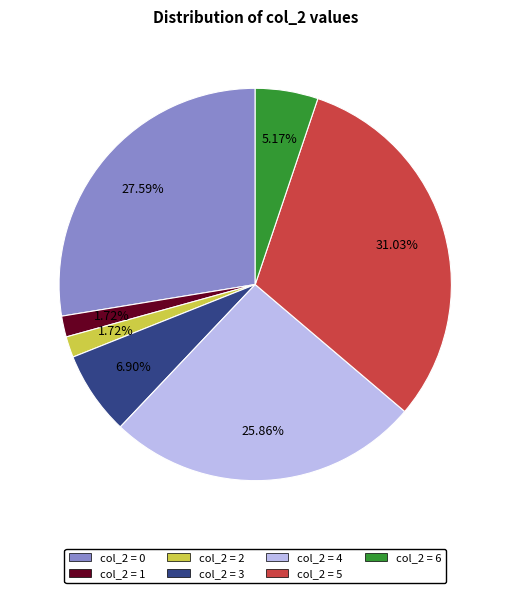

Is there a majority slice in this chart?

No